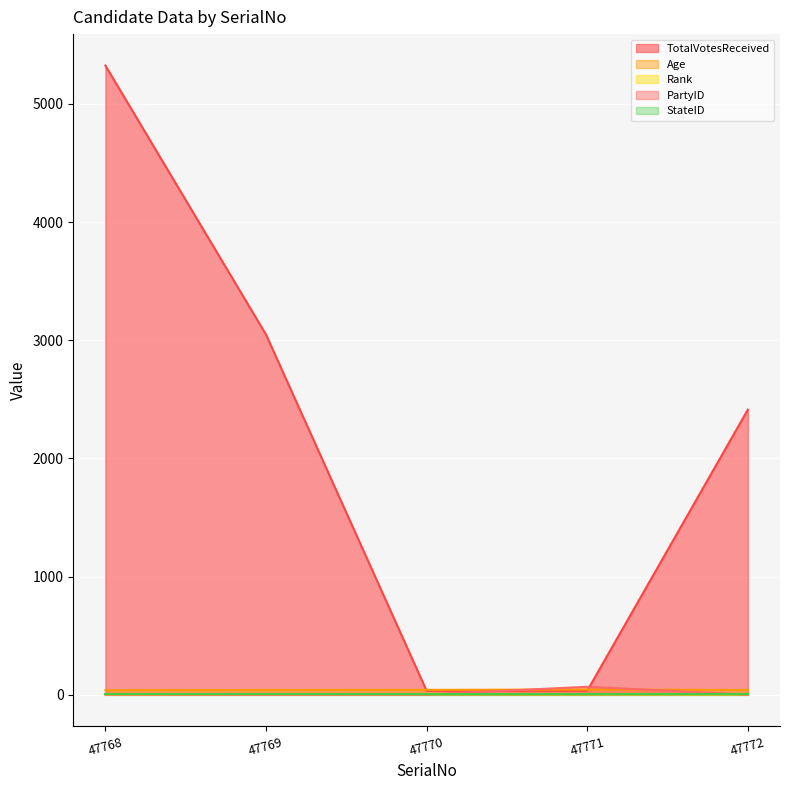

What is the sum of the TotalVotesReceived values at 47770 and 47772?

2446